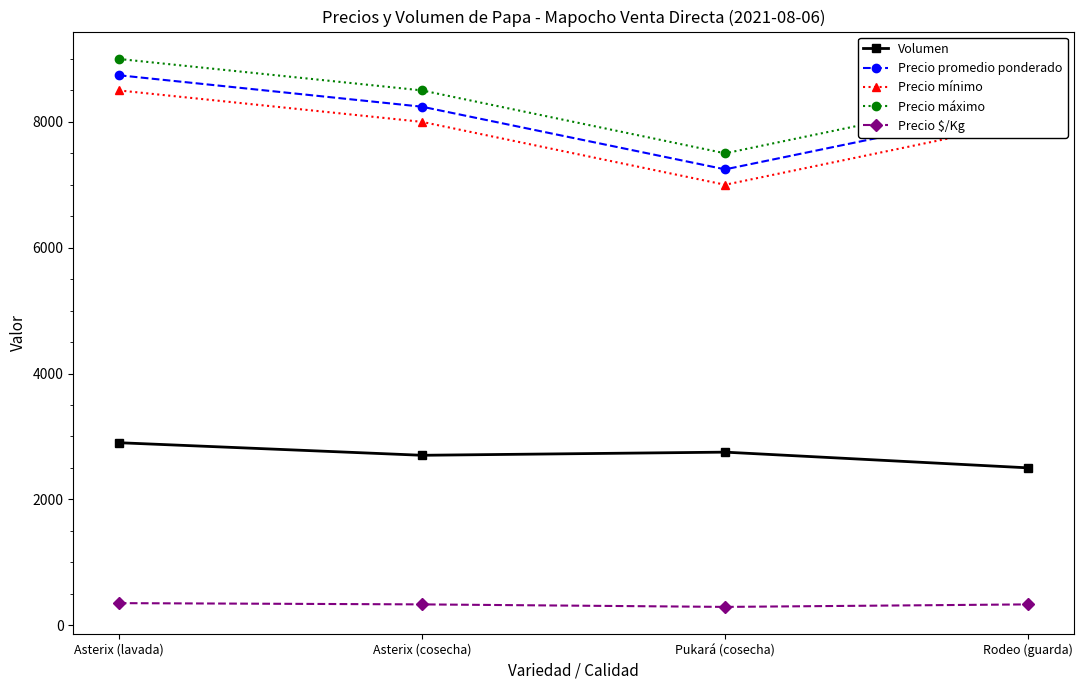

How many interior local valleys does the Precio $/Kg series have?

1